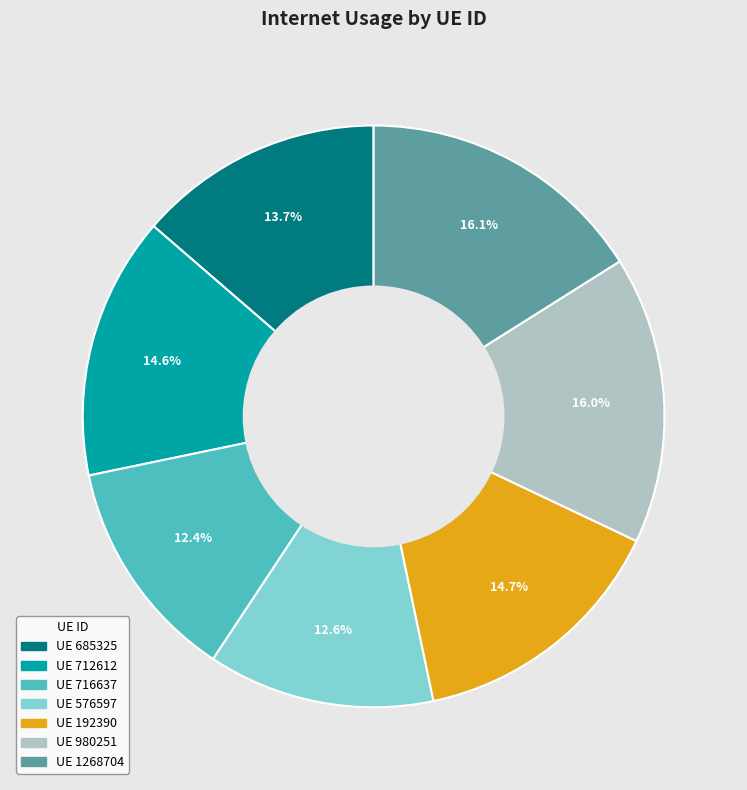

Does any single category account for the majority?

No